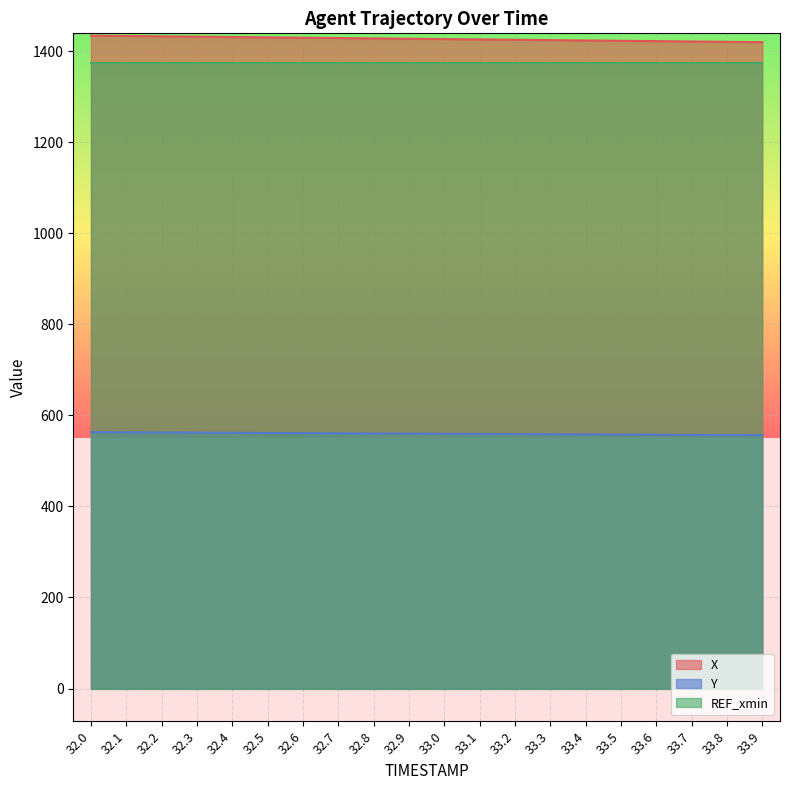

The X series shows 288.2 at 32.5. True or false?

False